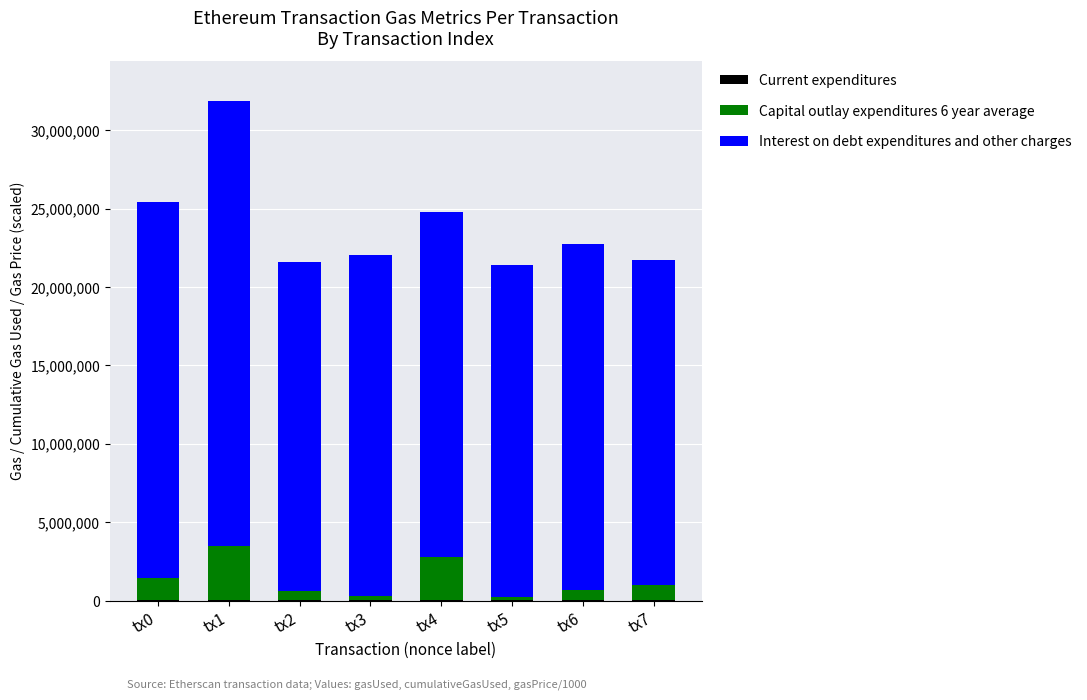

At which category is the sum across all series the highest?

tx1